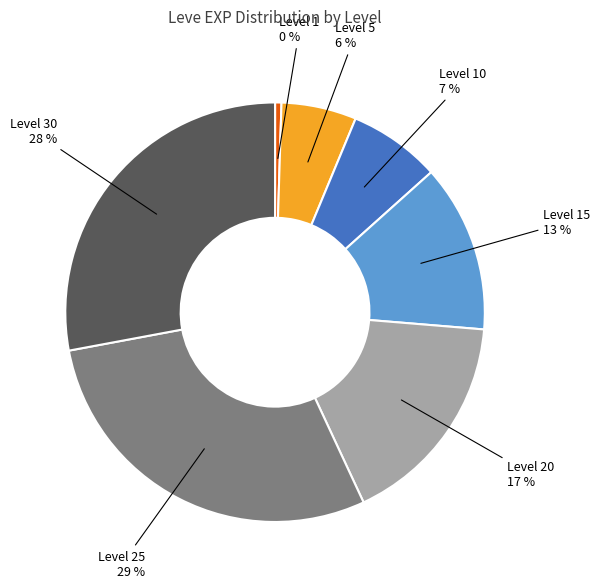

Is there any slice that represents more than half of the pie?

No